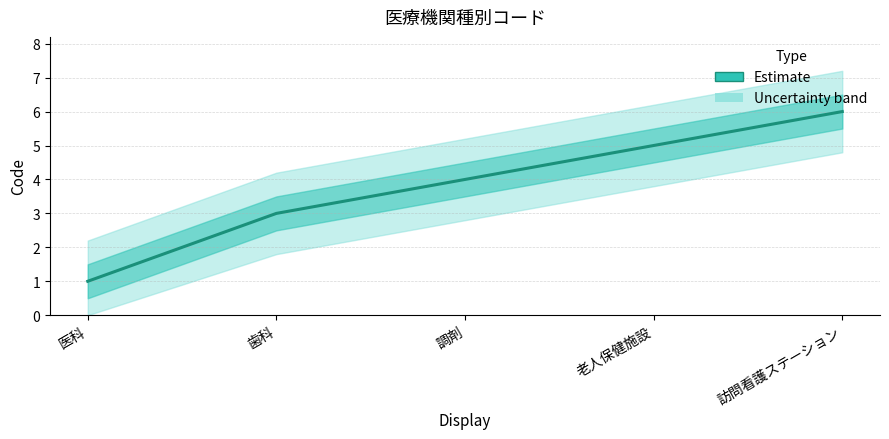

How many data points are above 4?

2